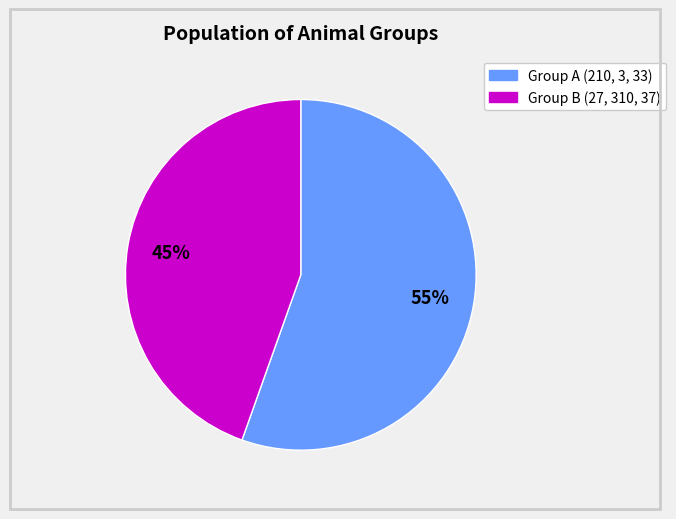

Does any single category account for the majority?

Yes